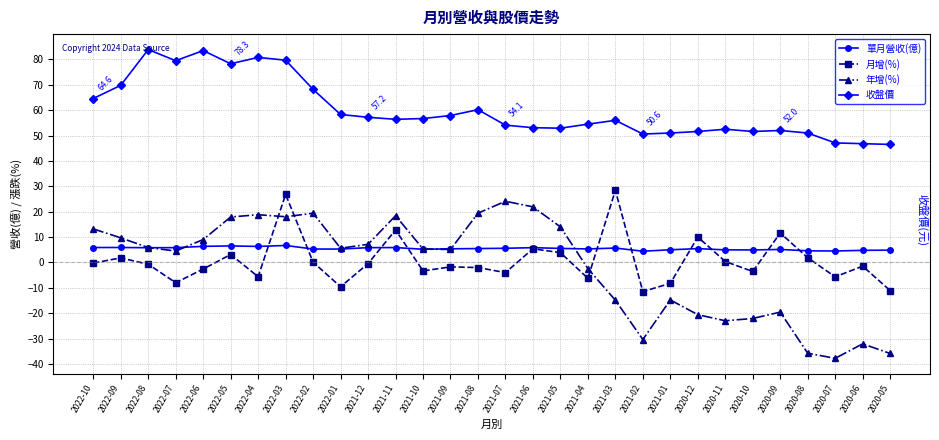

What is the sum of the 年增(%) values at 2022-06 and 2020-07?

-28.8